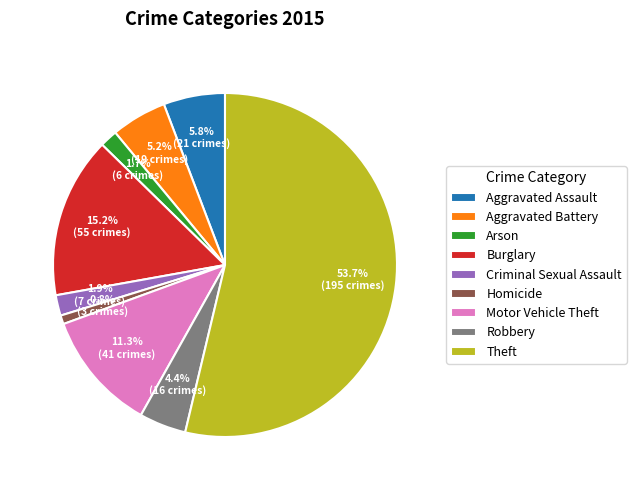

To the nearest percent, what is the difference between the largest and smallest slice percentages?

53%